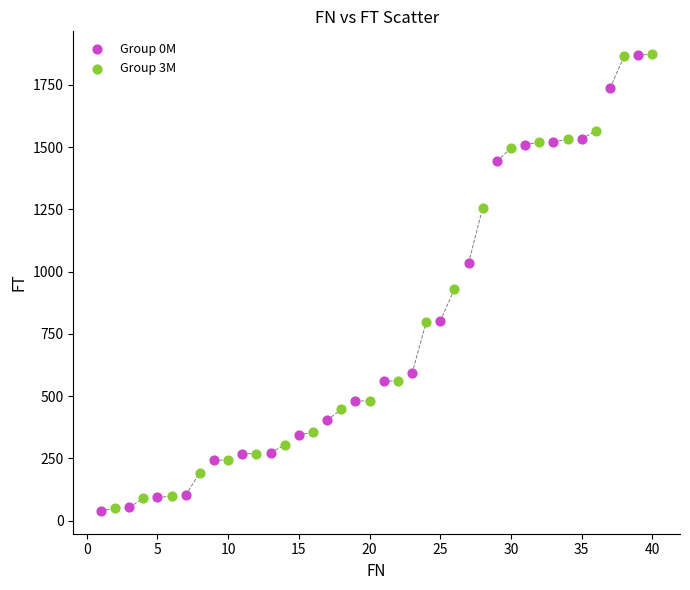

What are all the series names shown in the legend?

Group 0M, Group 3M